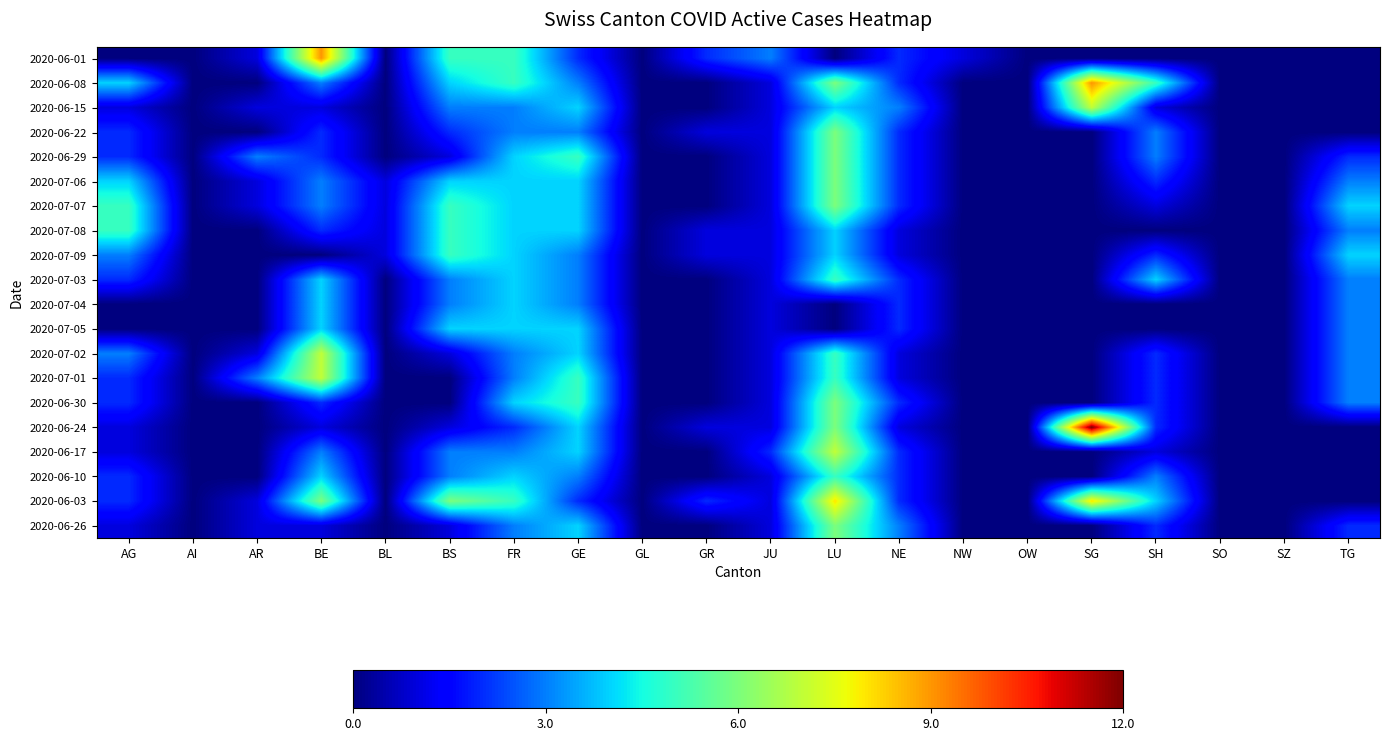

Between SZ and NE, which is larger?

NE